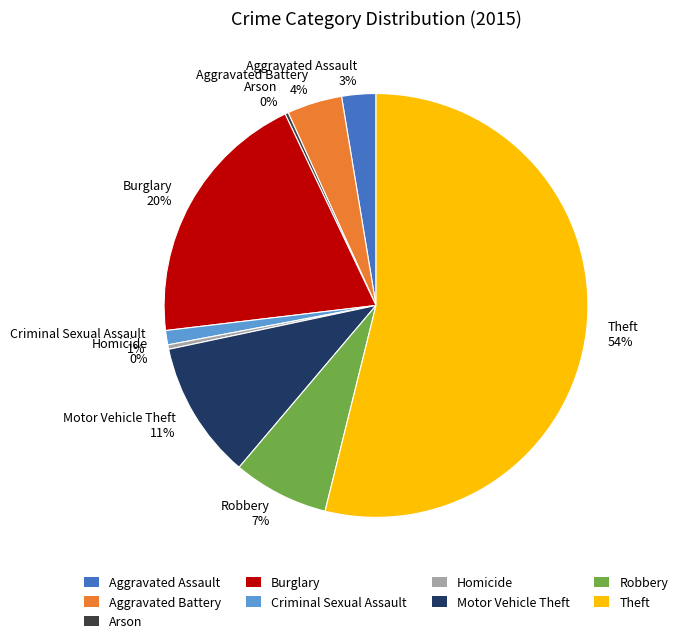

Combined, do Homicide and Criminal Sexual Assault account for over 50%?

No